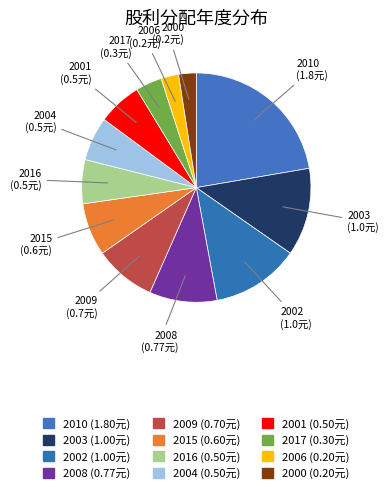

Count the number of slices in the pie.

12